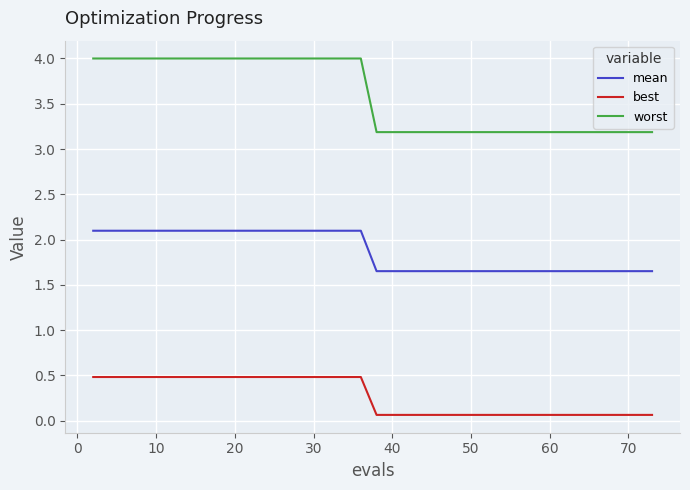

True or false: worst and best intersect in this chart.

False